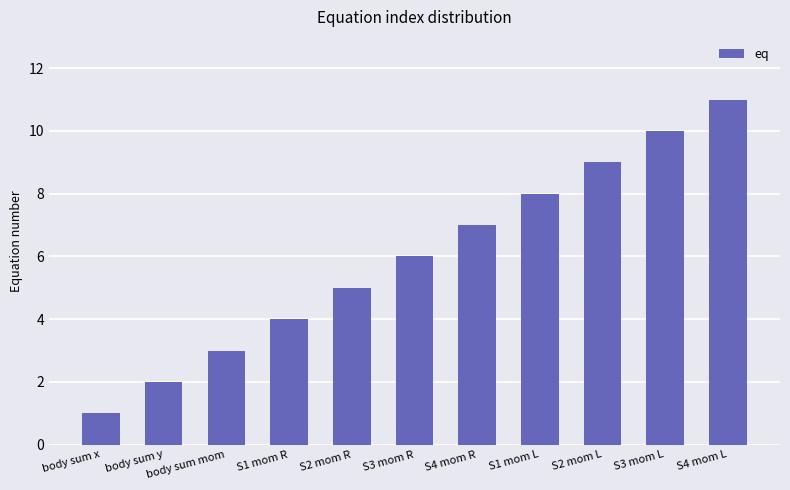

How many bars are there in total?

11